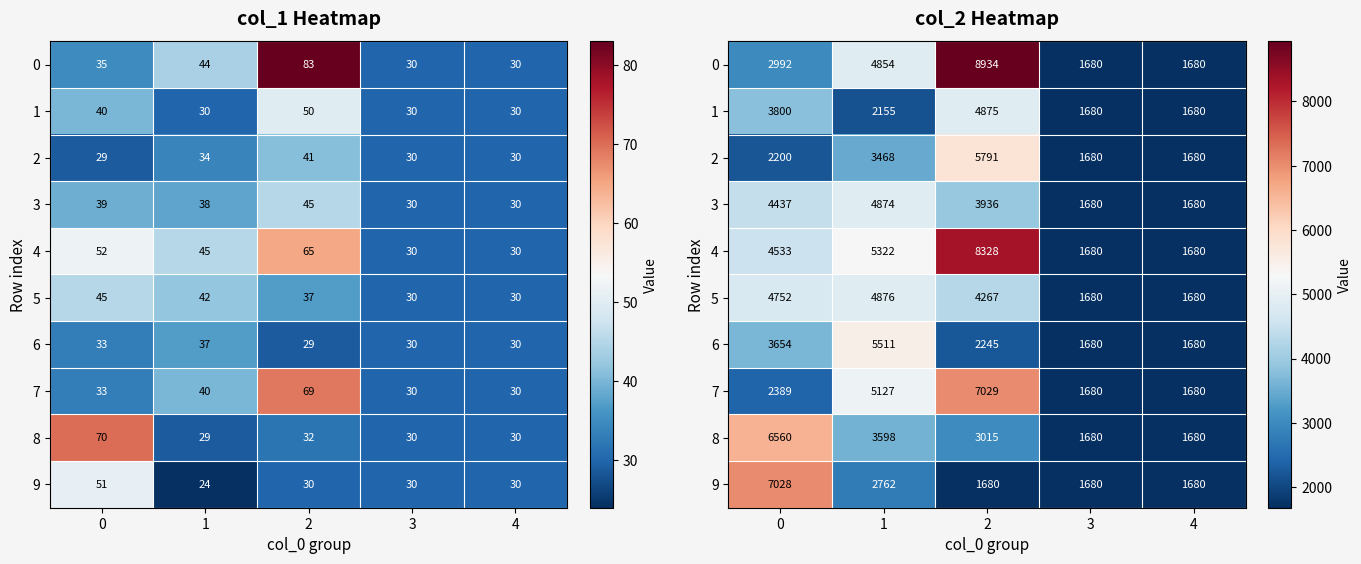

How many data points in 7 are less than 2389?

2